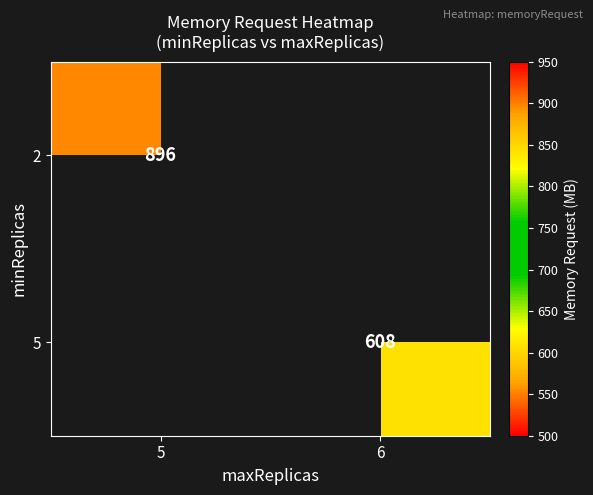

The value of 5 at 6 is 608. True or false?

True